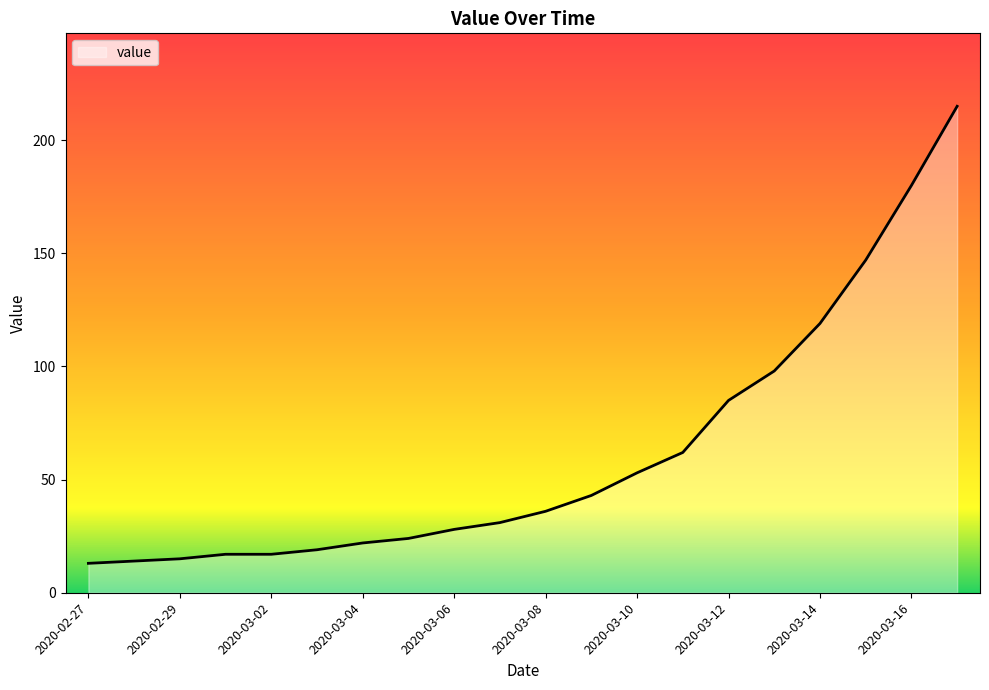

What is the greatest value displayed?

215